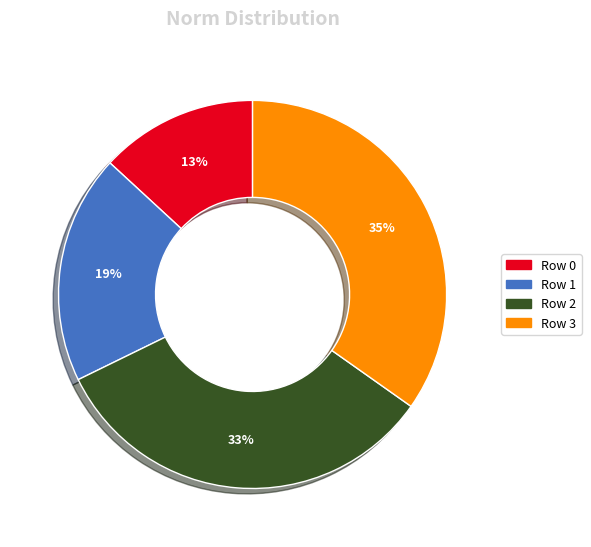

Do Row 1 and Row 2 together represent more than half of the pie?

Yes